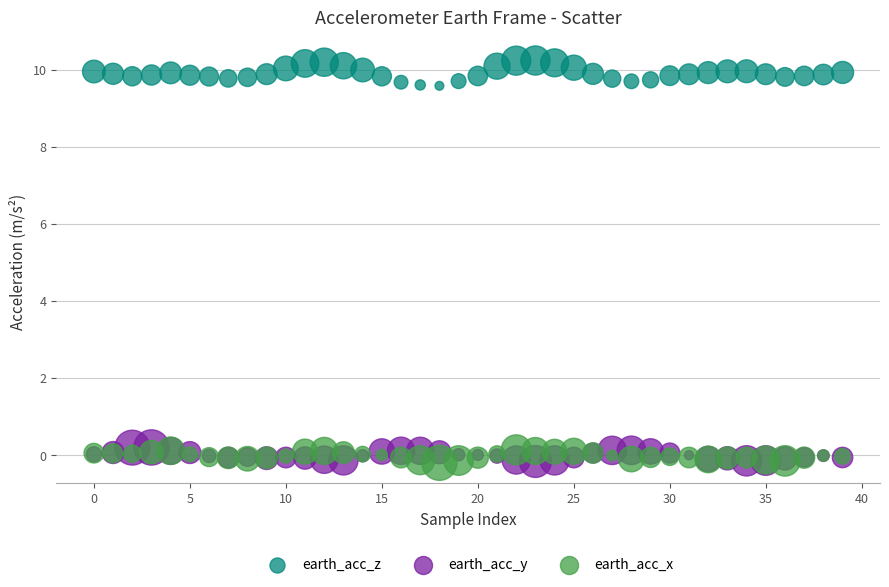

Which series contains the highest Y value?

earth_acc_z